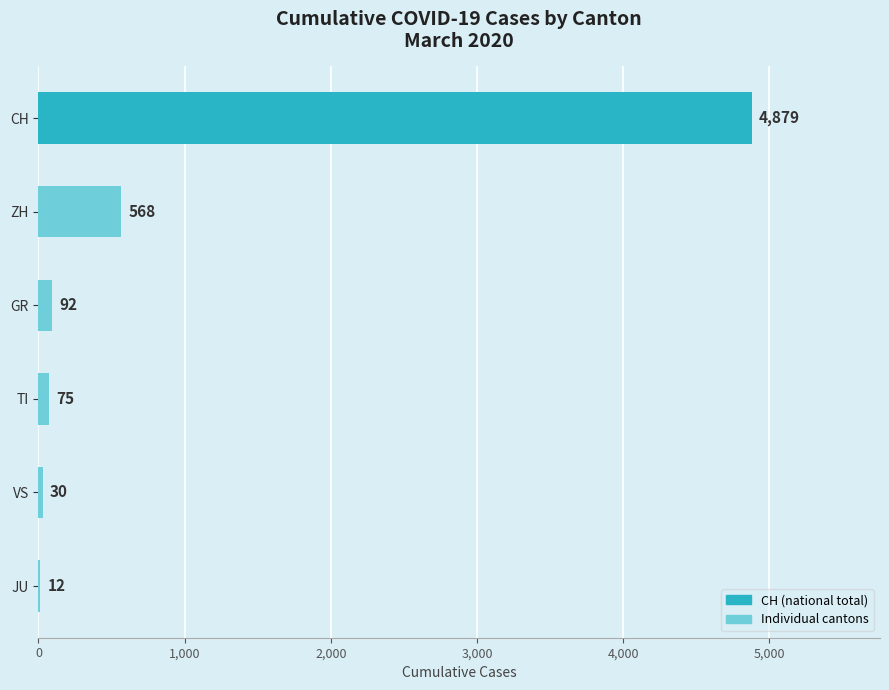

The value at VS is 30. True or false?

True